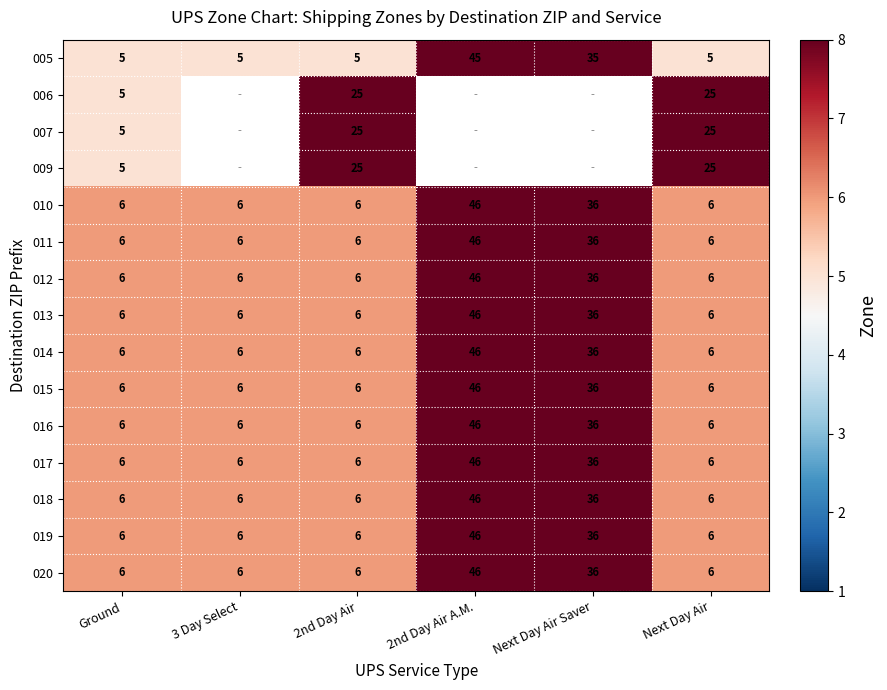

Is it true that 005 equals 3 at 3 Day Select?

False